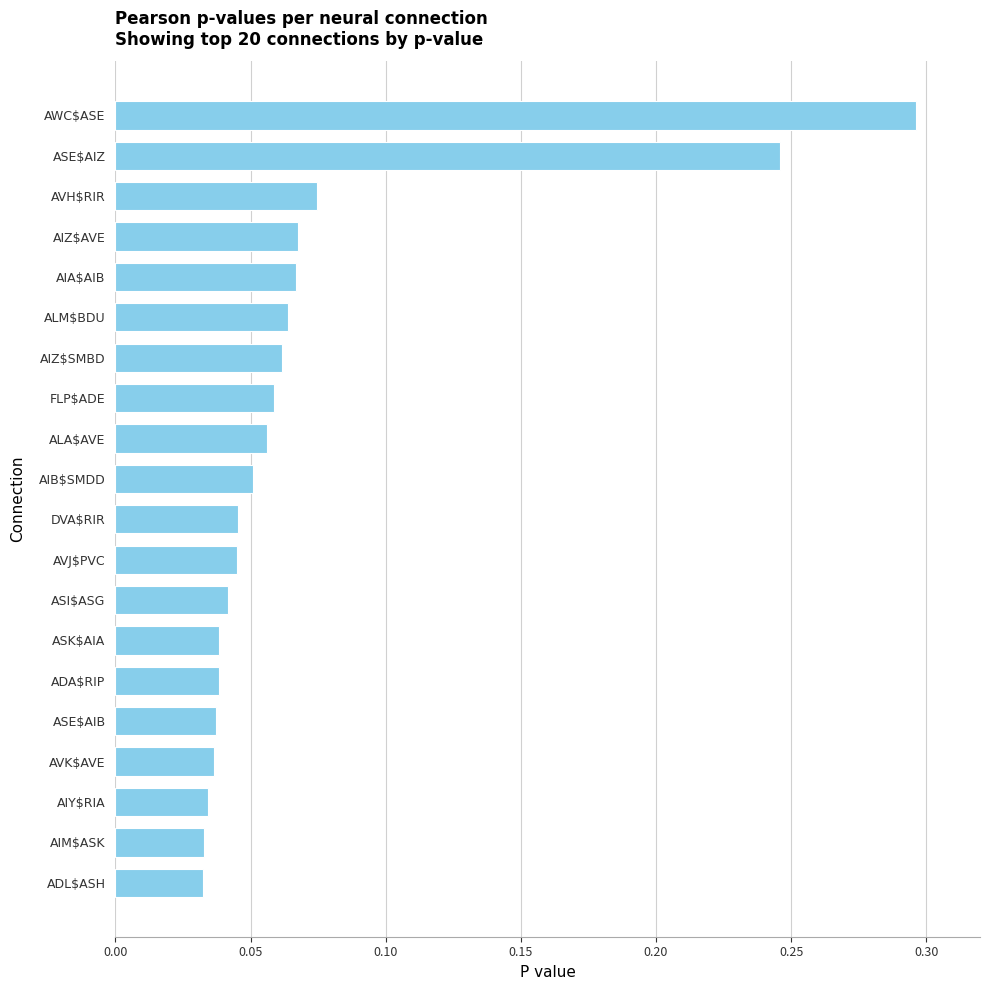

What is the label of the 16th bar from the top?

ASE$AIB